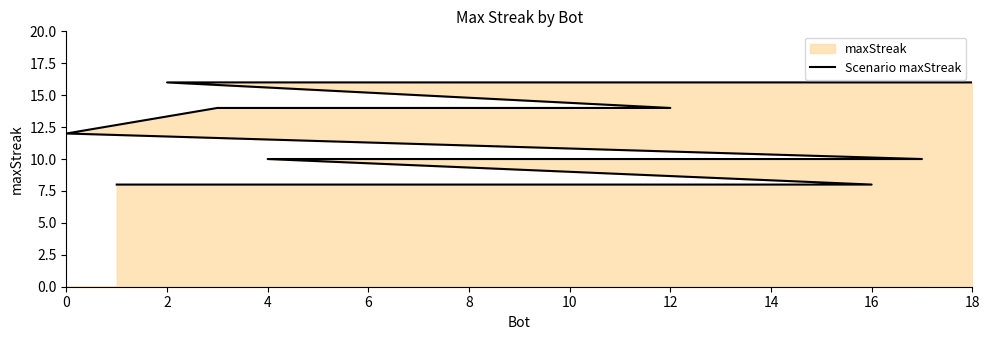

Is it true that the value at 10 is 10?

True